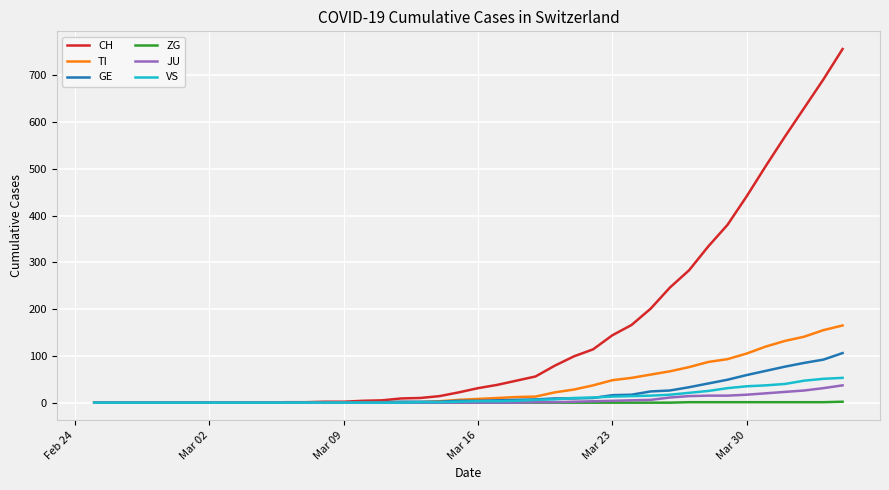

Which series has the largest range (max minus min)?

CH